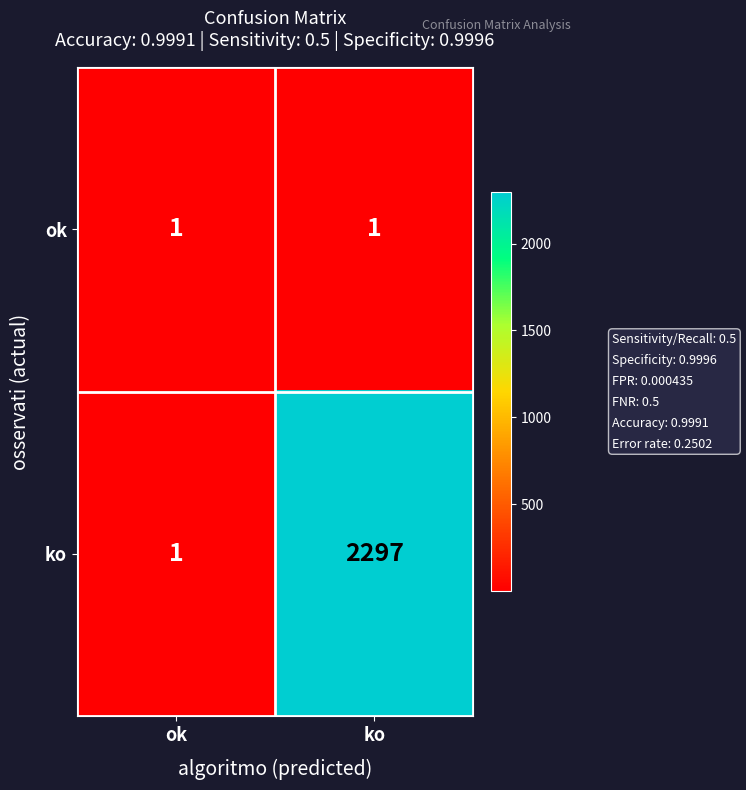

Rank the series by their average value, from highest to lowest.

ko, ok